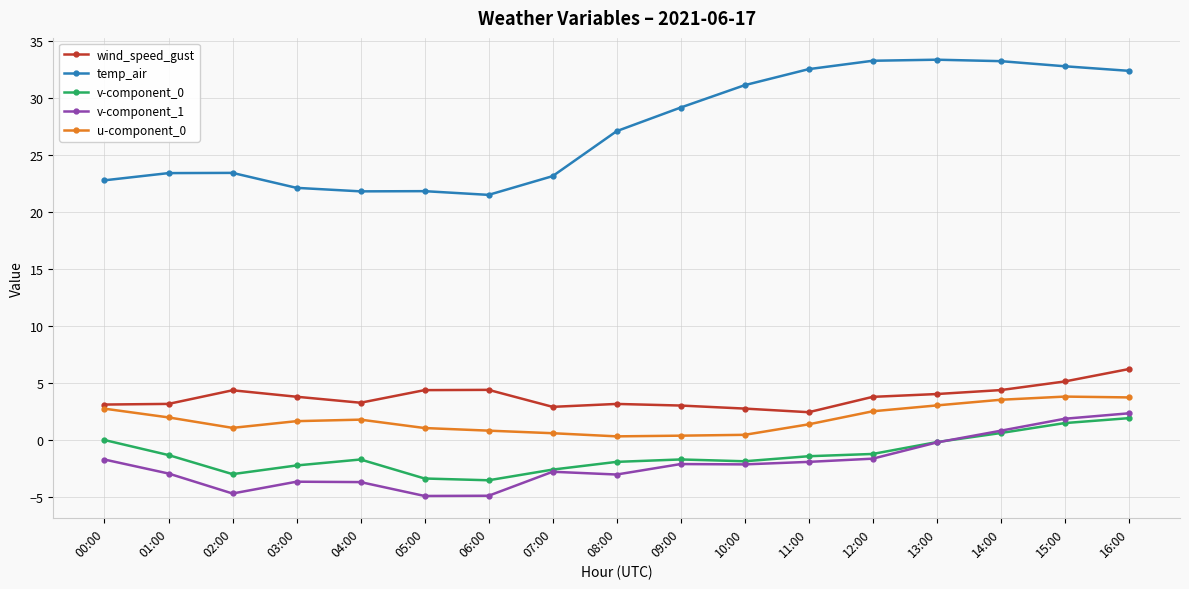

How many lines are shown in the chart?

5